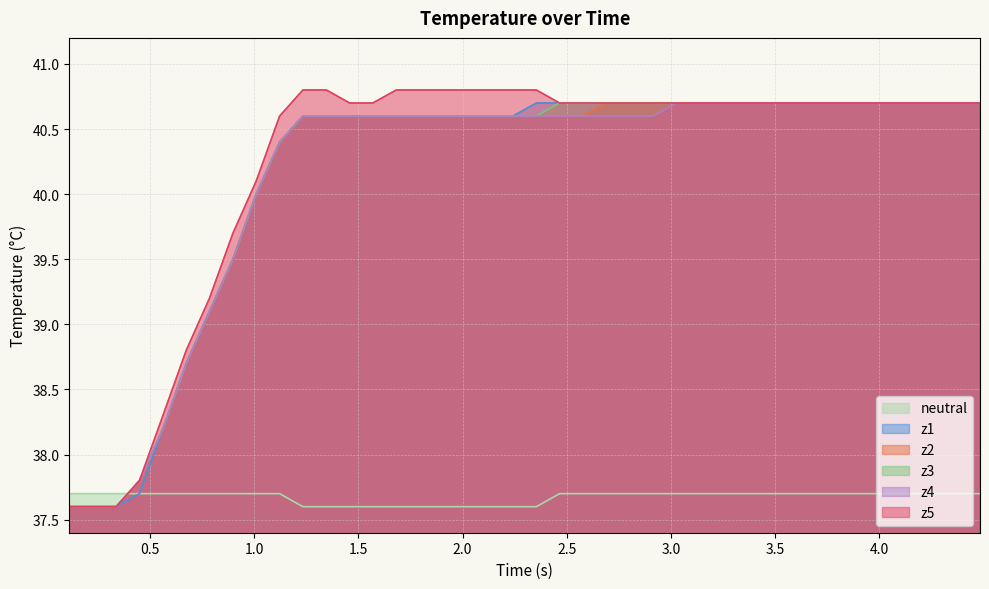

How many categories are shown in the chart?

40